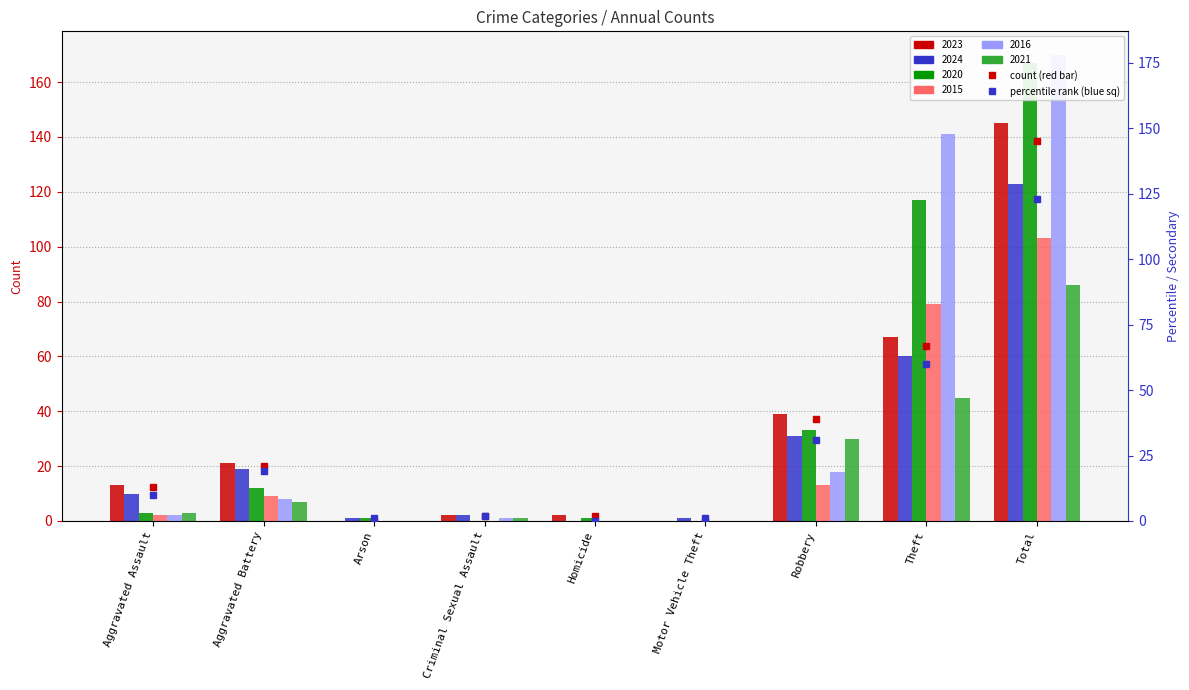

Is it true that 2024 marker equals 11 at Aggravated Battery?

False